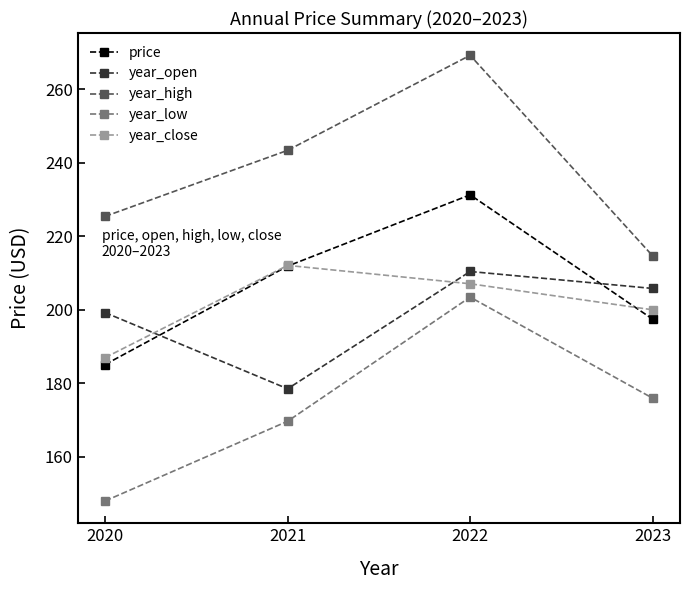

At which category does year_high reach its first local peak?

2022